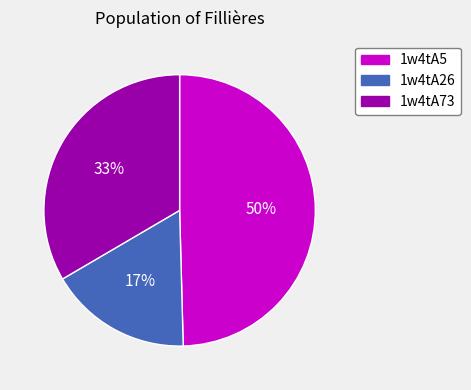

The 1w4tA26 slice represents 17% of the pie. True or false?

True